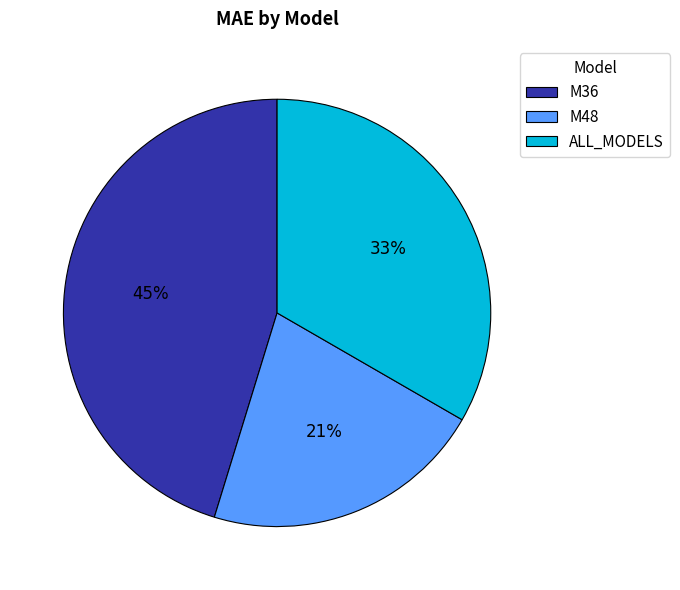

To the nearest percent, what is the difference between the ALL_MODELS and M48 slice percentages?

12%